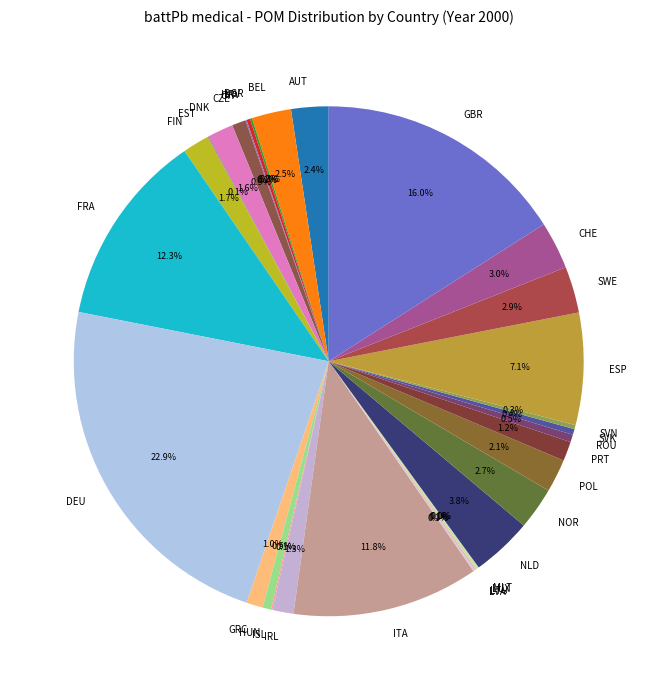

What is the largest slice in the pie chart?

DEU